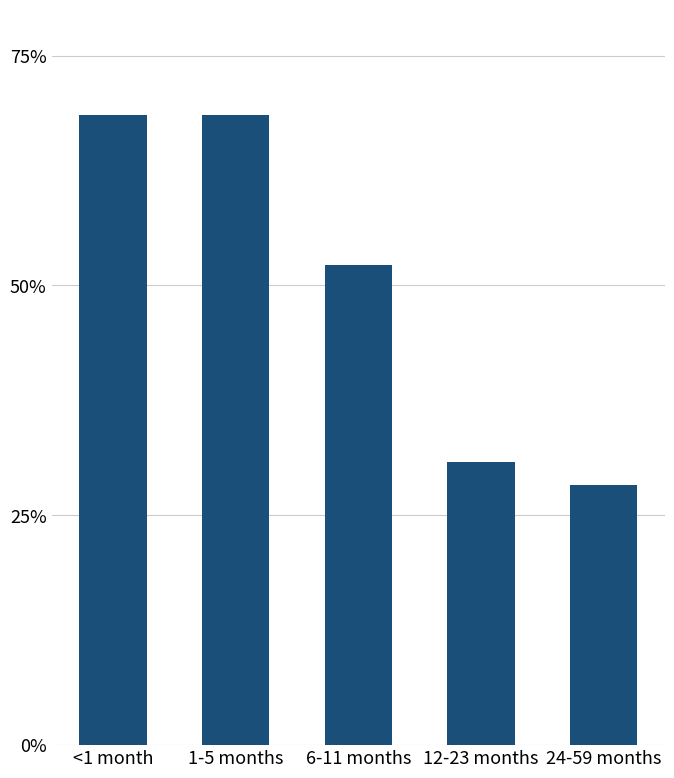

Does the chart contain any negative values?

No